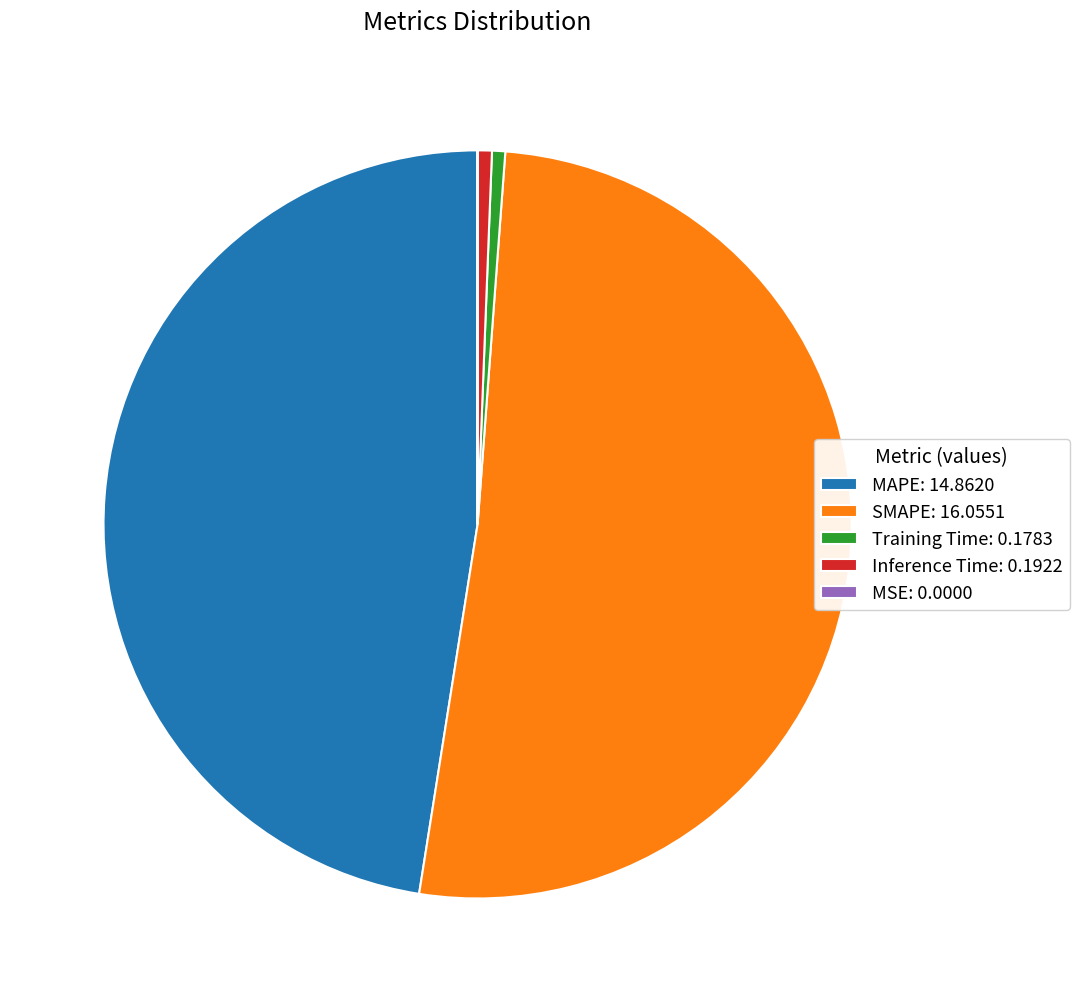

True or false: SMAPE: 16.0551 accounts for 51% of the total.

True